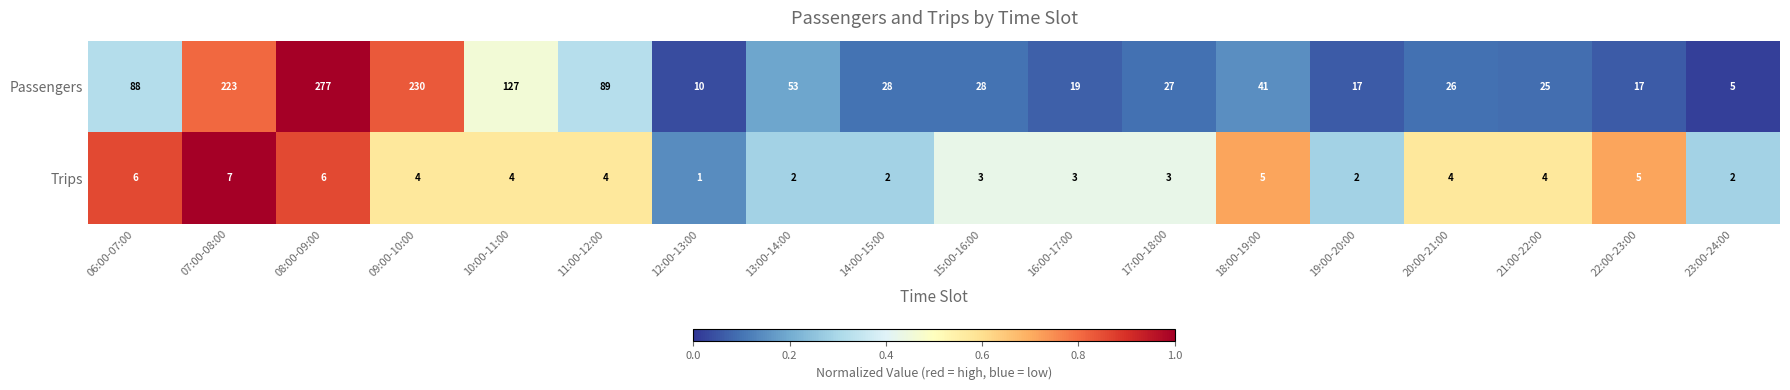

Which series has the widest spread of values?

Passengers